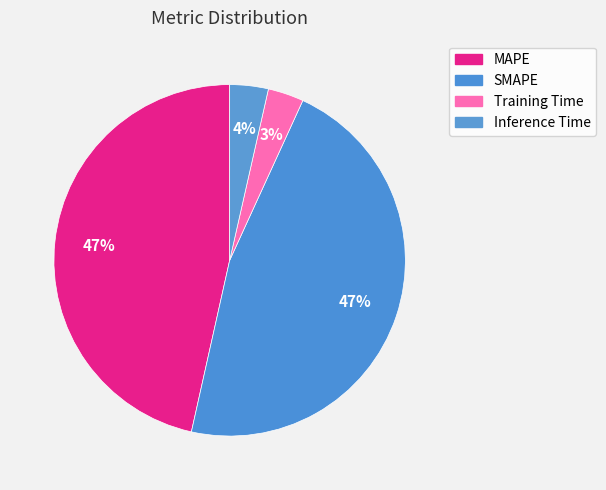

Count the number of slices in the pie.

4